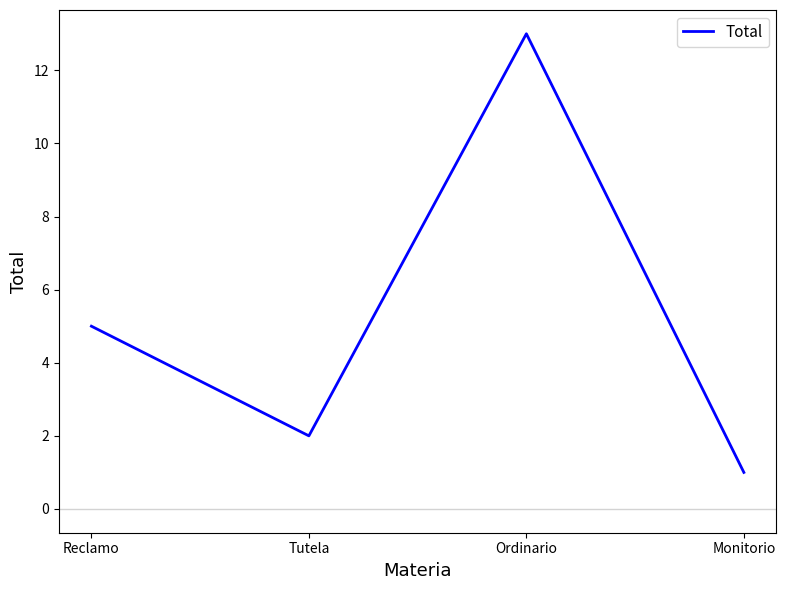

What is the sum of all values?

21